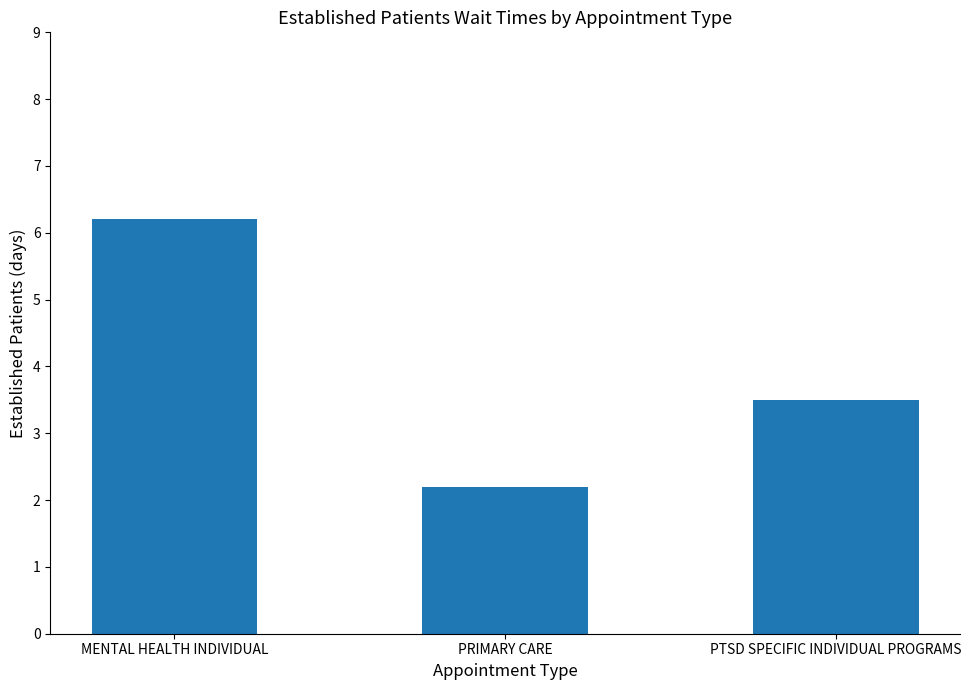

Which label corresponds to the largest value in the chart?

MENTAL HEALTH INDIVIDUAL